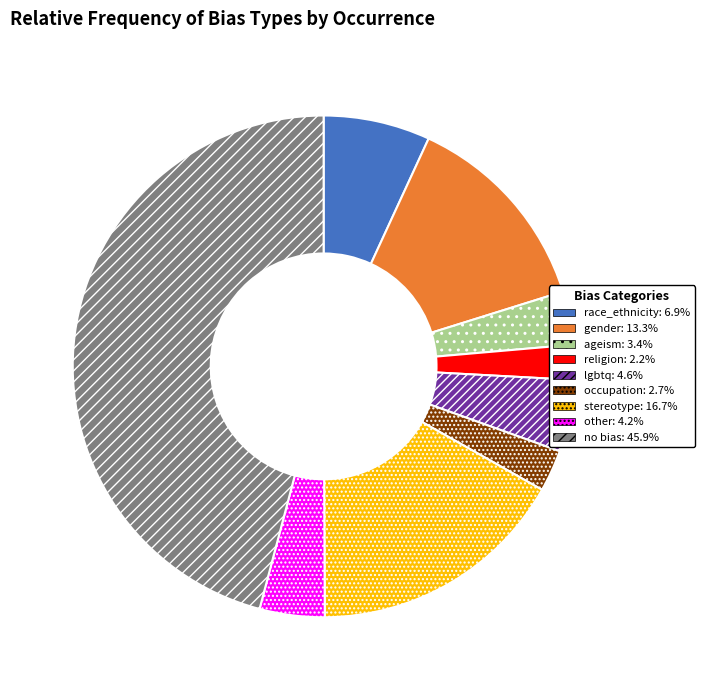

Which category has the biggest portion of the pie?

no bias